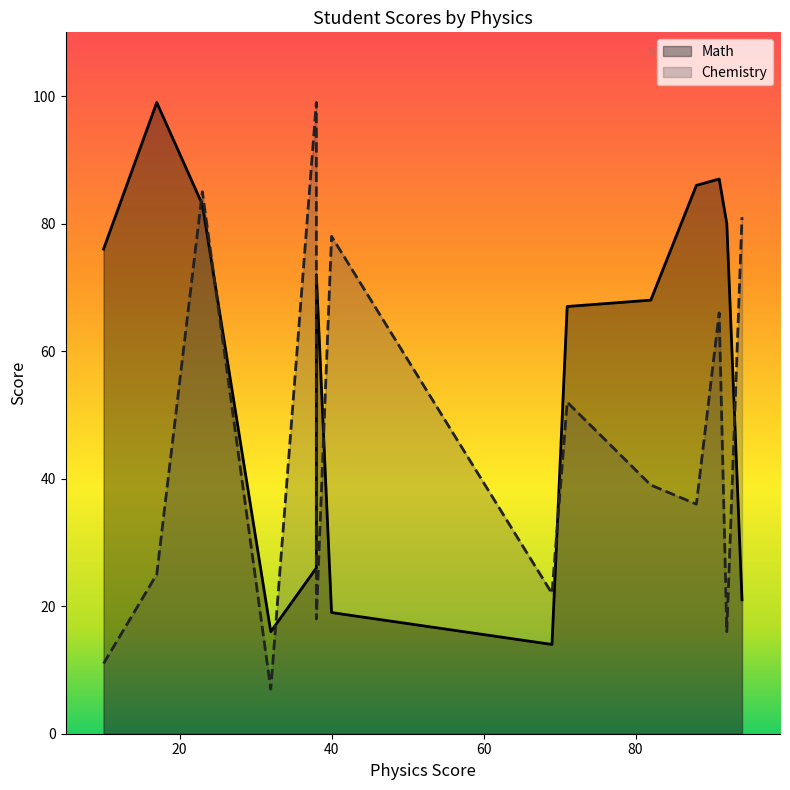

What is the maximum value shown in the chart?

99